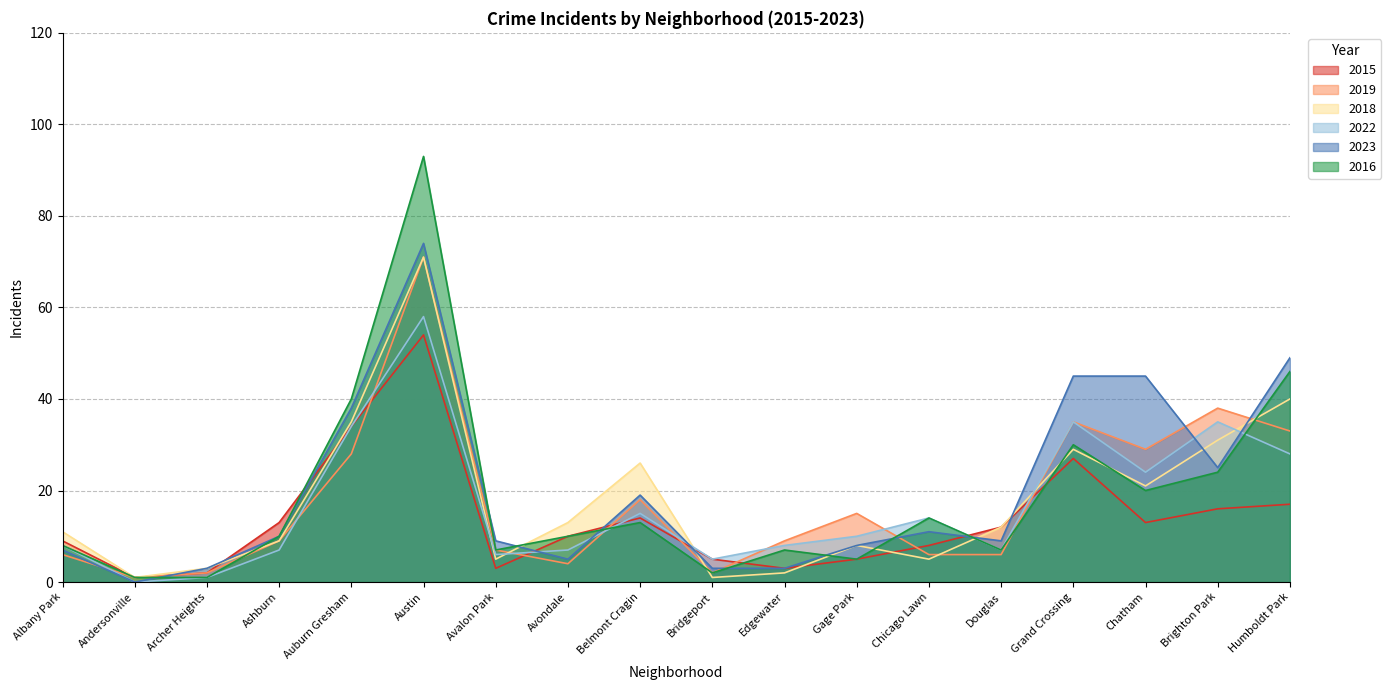

Read the 2015 value at Bridgeport, to the nearest 5.

5